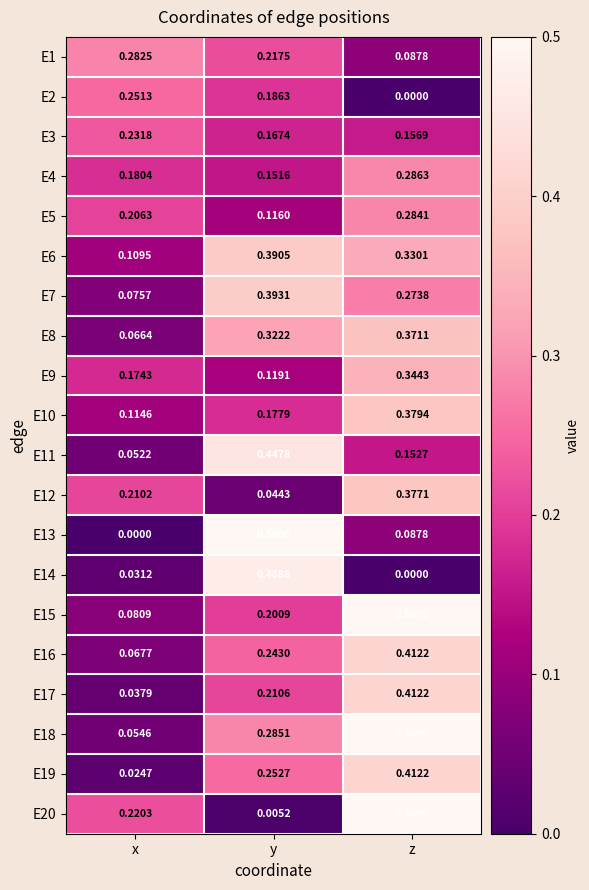

At which label does E20 reach its minimum?

y